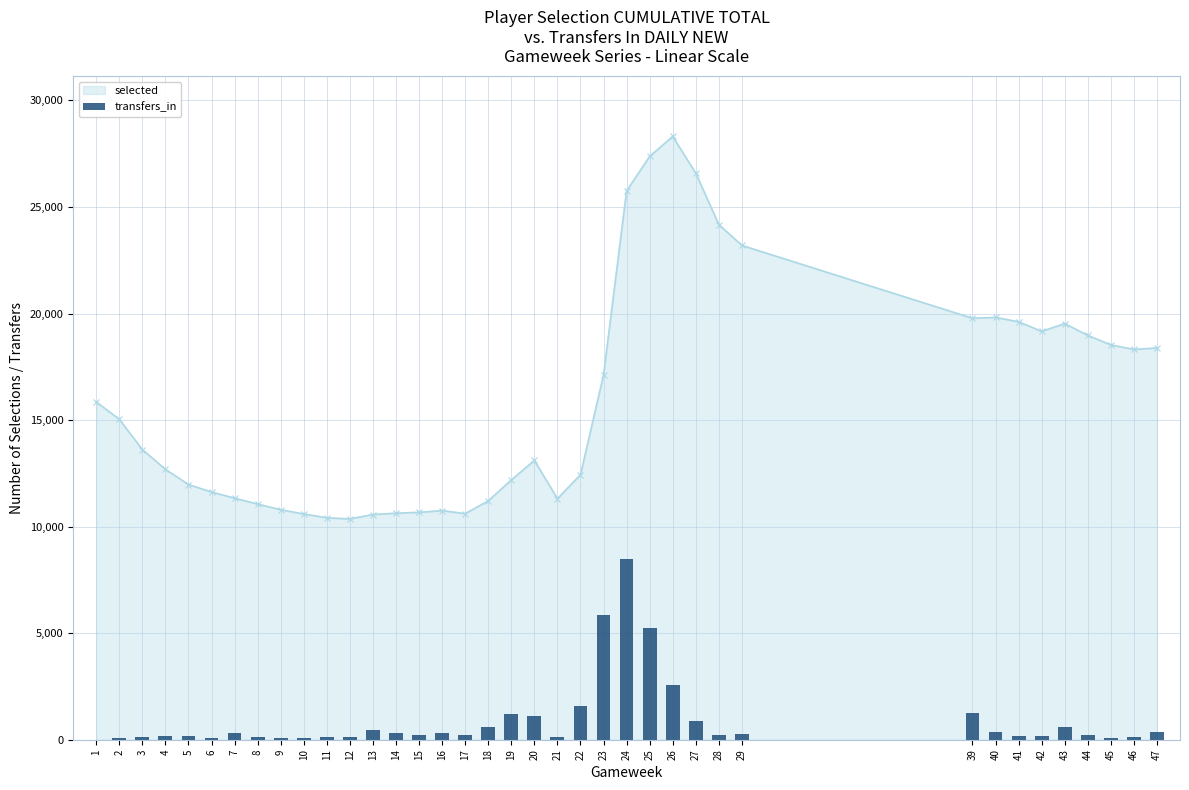

Between 3 and 23, which is larger?

23